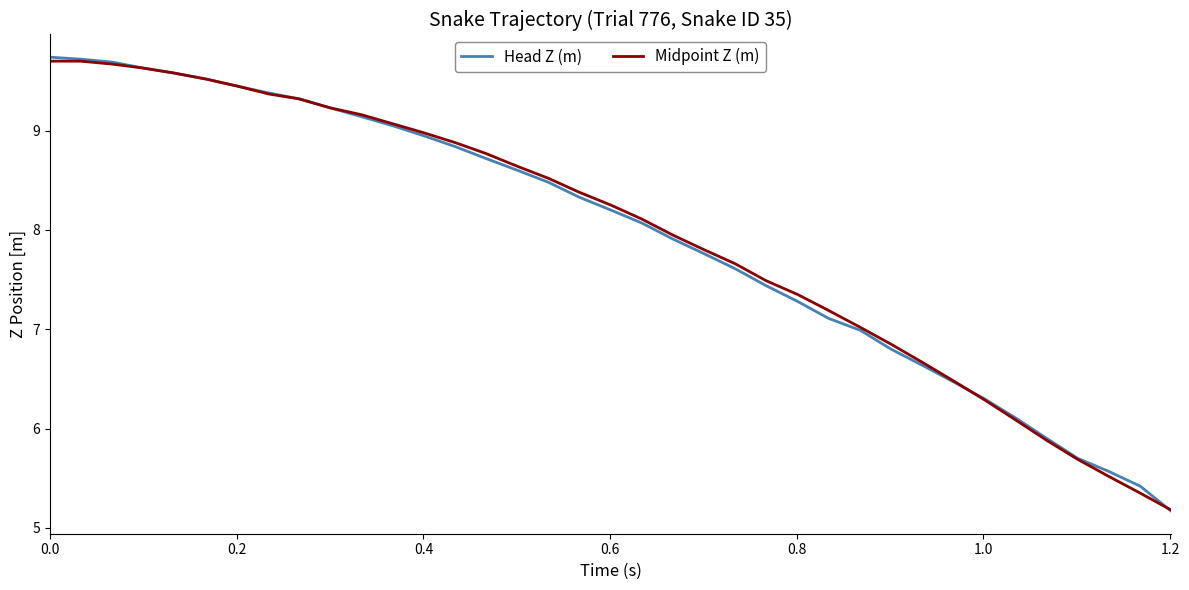

What is the smallest value displayed?

5.2